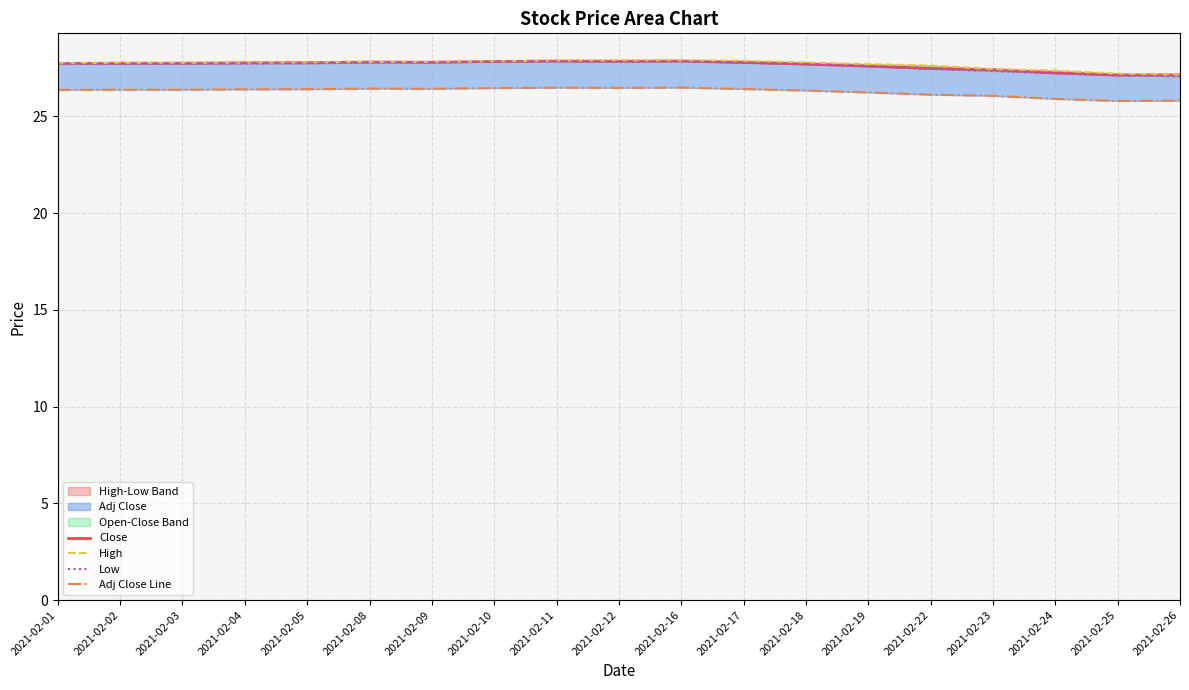

What is the average value of the Low series?

27.6